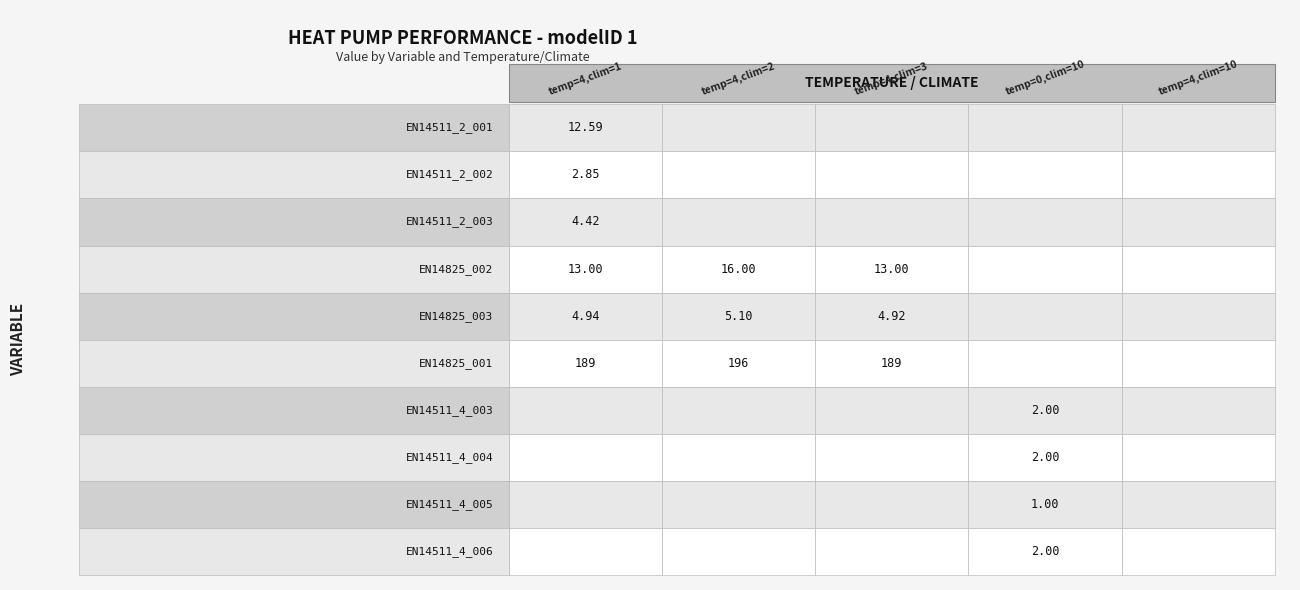

The value of EN14825_003_c1 at 0 is 7.6. True or false?

False